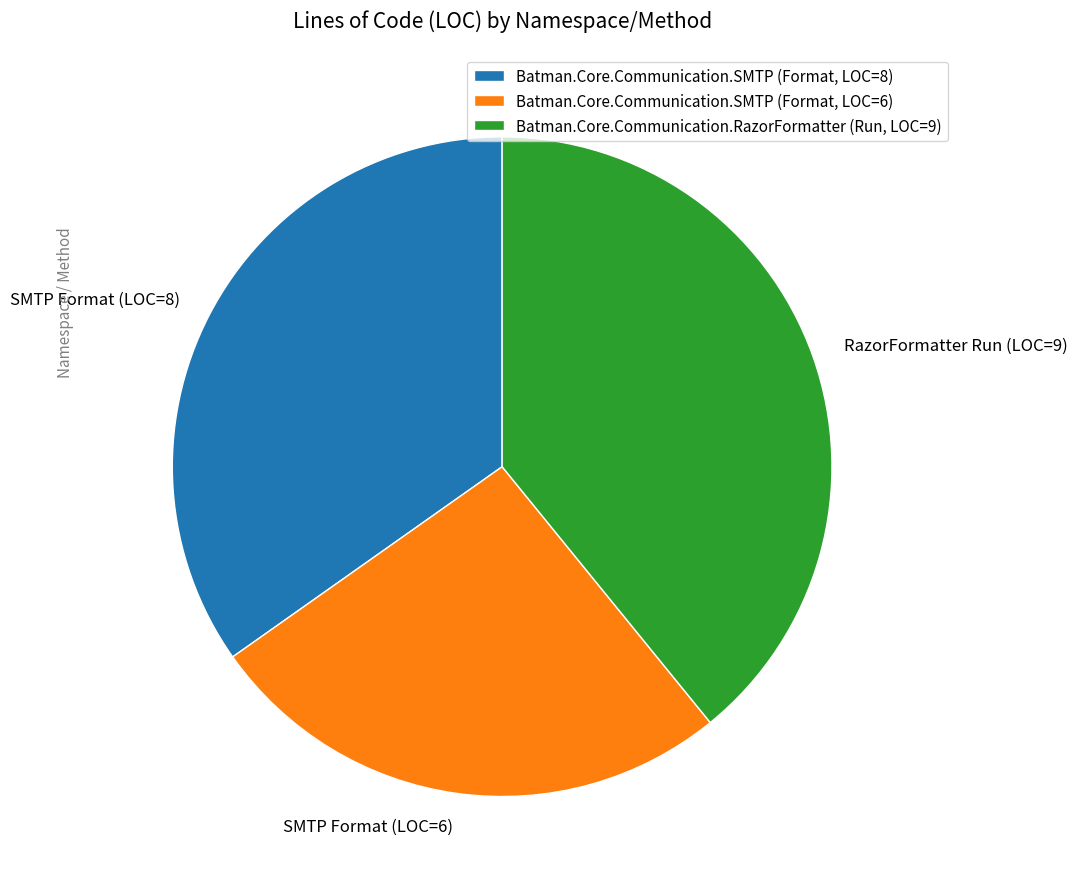

Does Batman.Core.Communication.RazorFormatter (Run, LOC=9) account for over 50% of the chart?

No